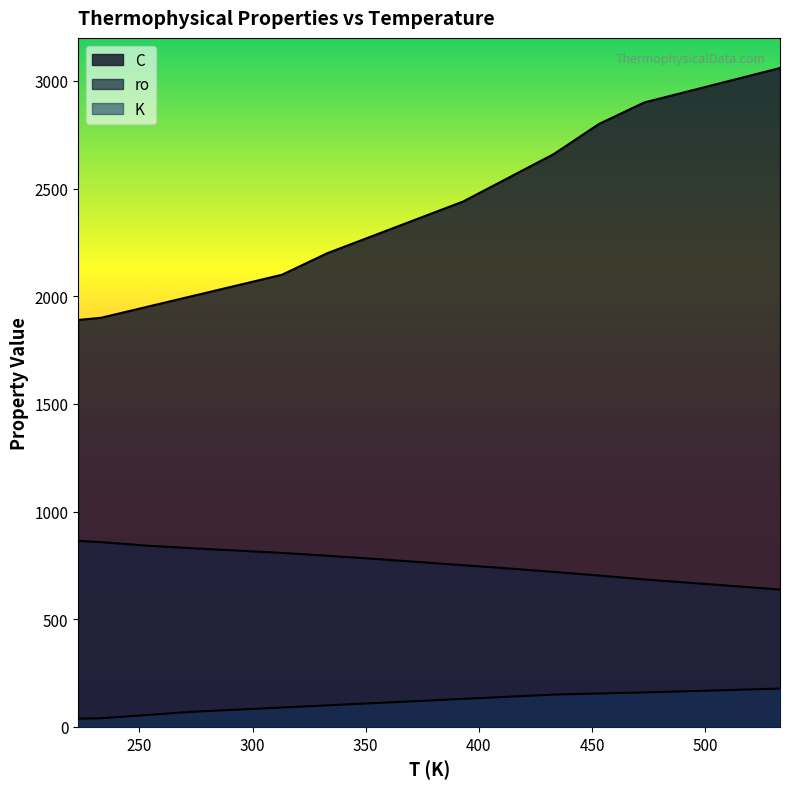

Rank the series by their average value, from highest to lowest.

C, ro, K